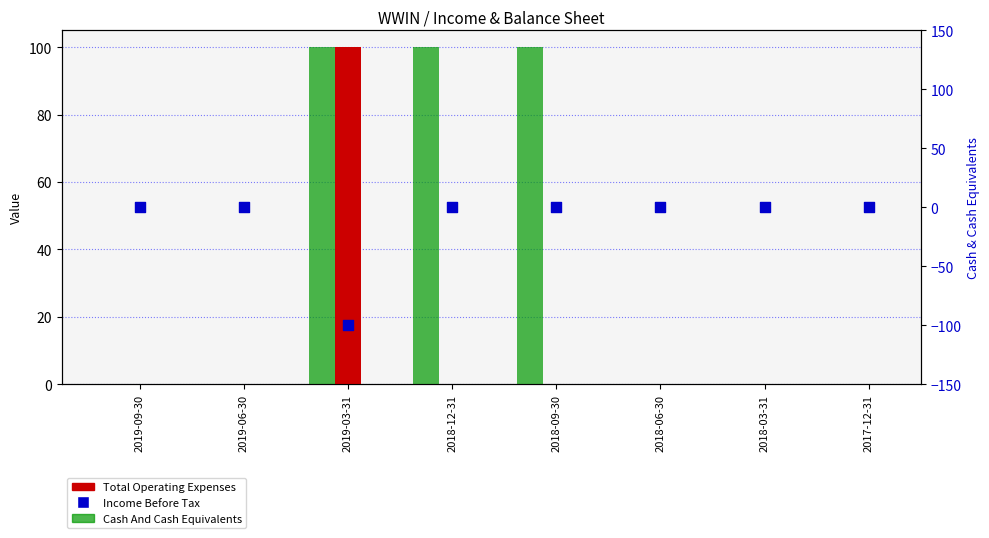

Which series contains the lowest Y value?

Income Before Tax